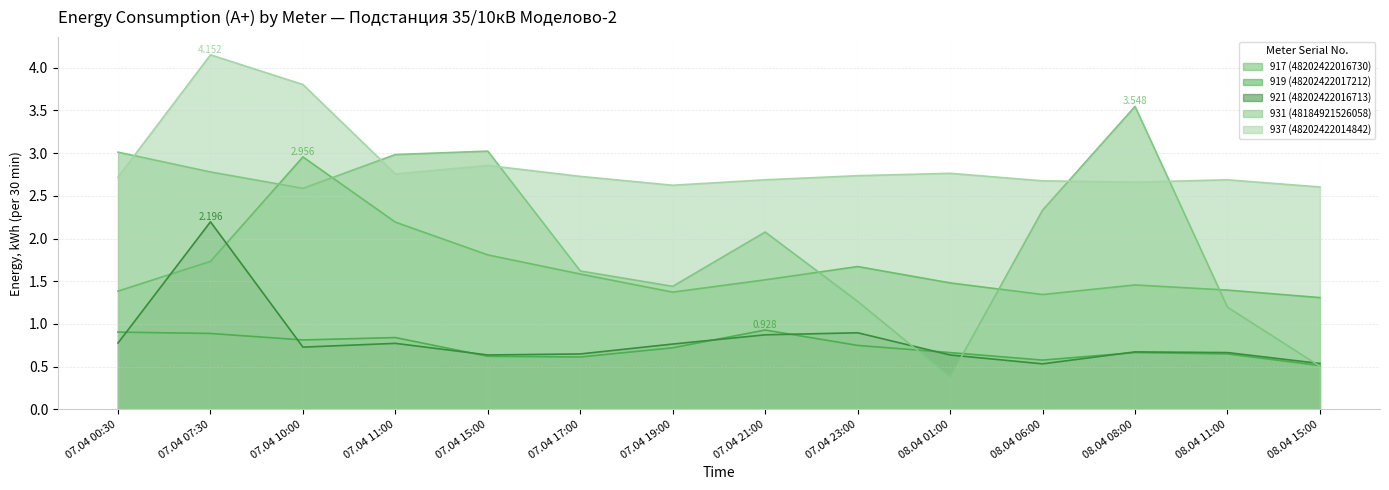

What is the total value across all series at 07.04 17:00?

7.2